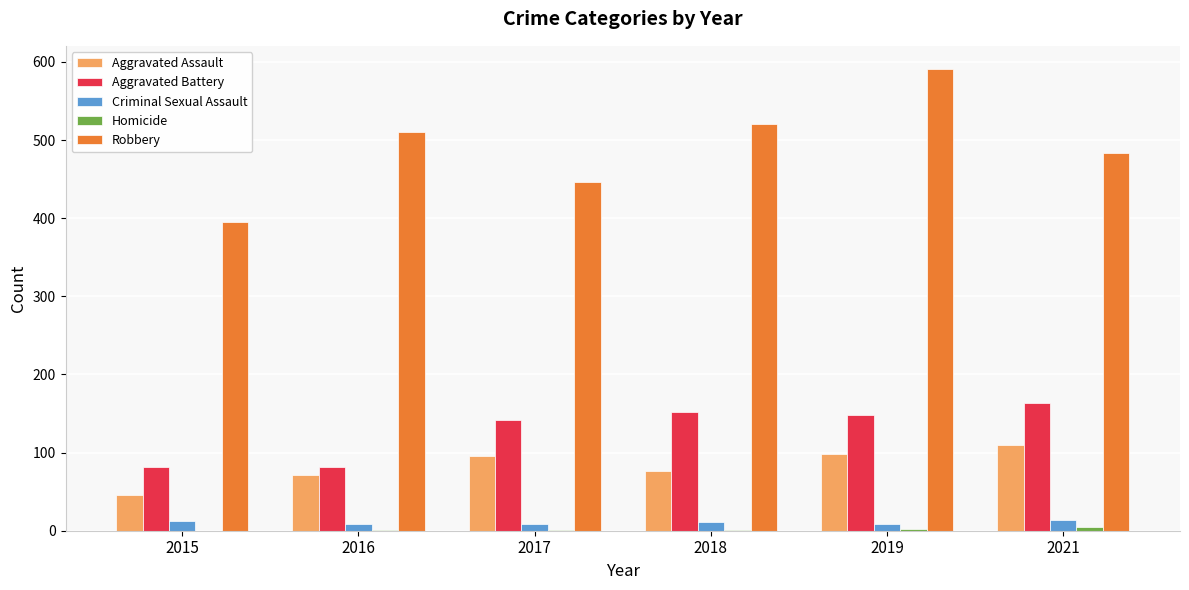

True or false: Aggravated Battery has a value of 227 at 2018.

False